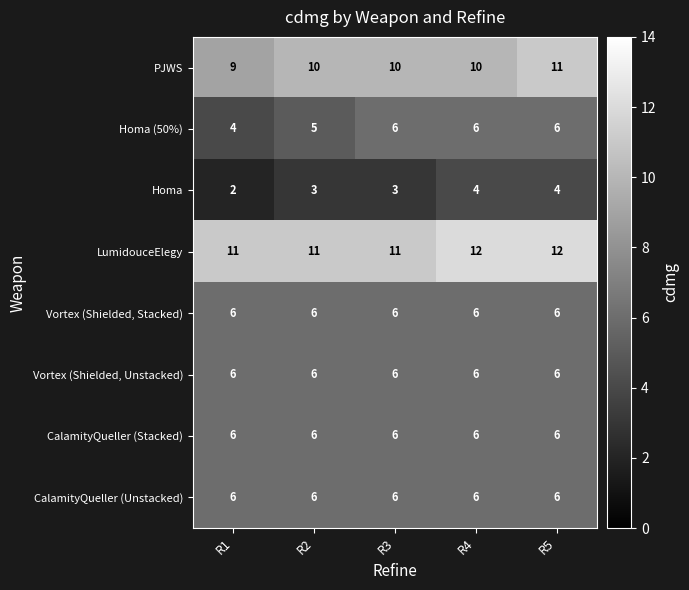

How many LumidouceElegy values are between 11 and 12?

5